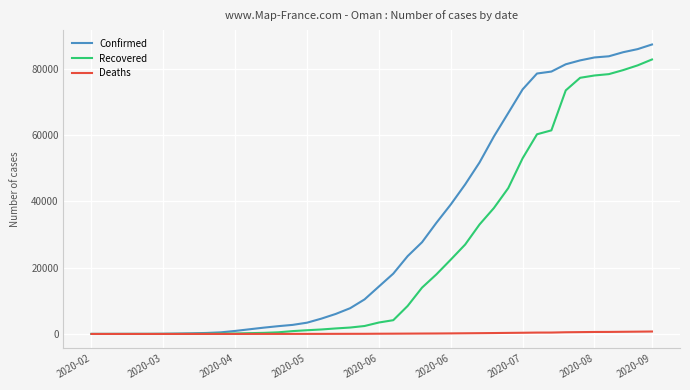

Which series has the widest spread of values?

Confirmed